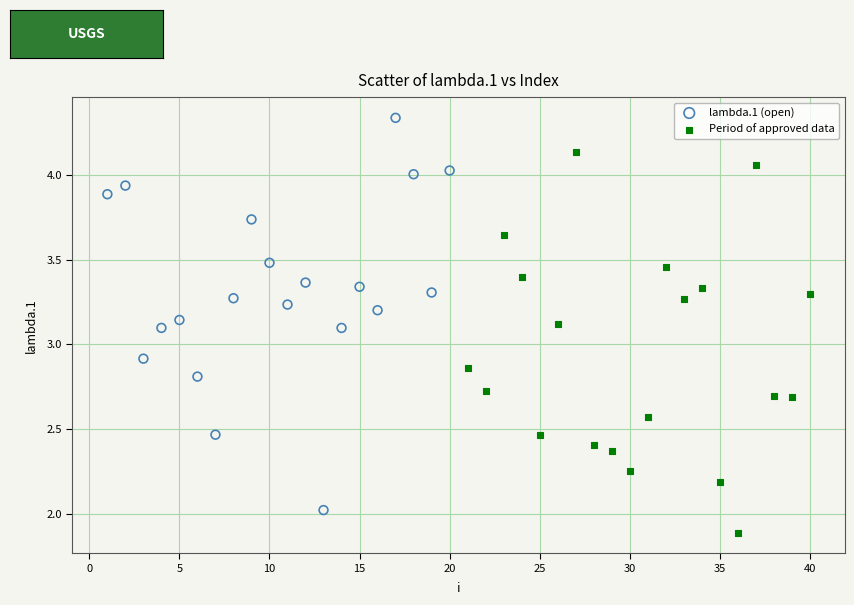

Which series has the widest spread of Y values?

lambda.1 (open)